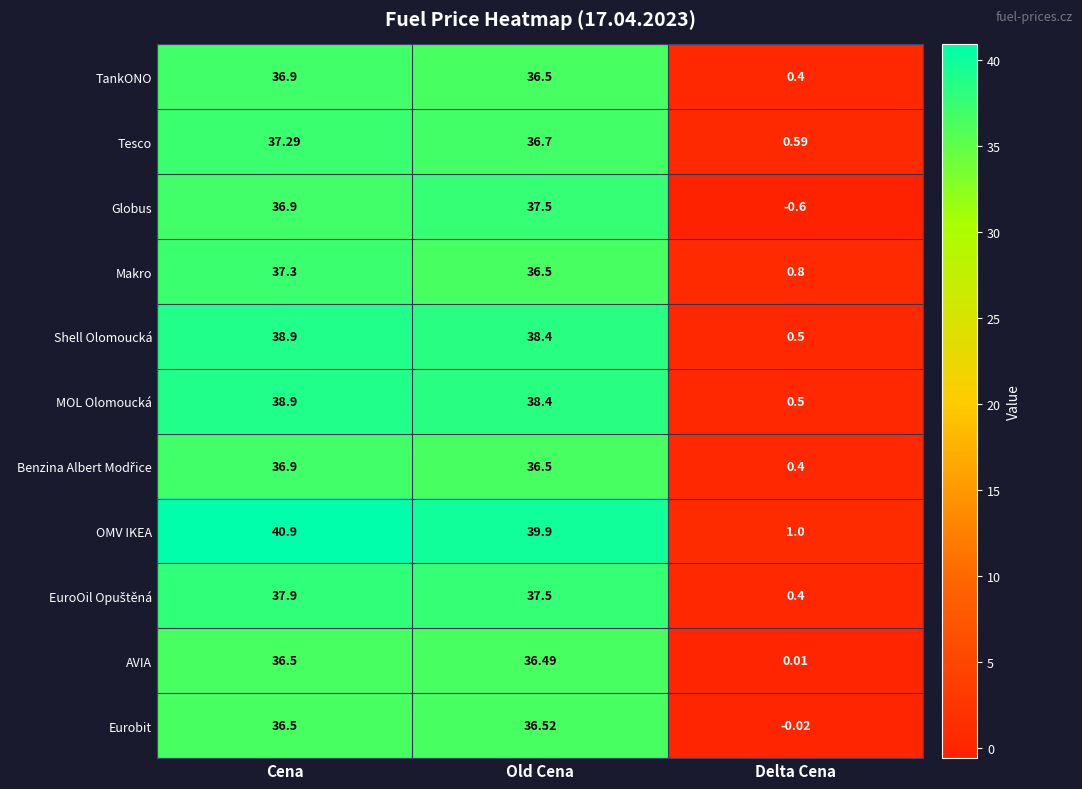

At which category is the sum across all series the highest?

Cena